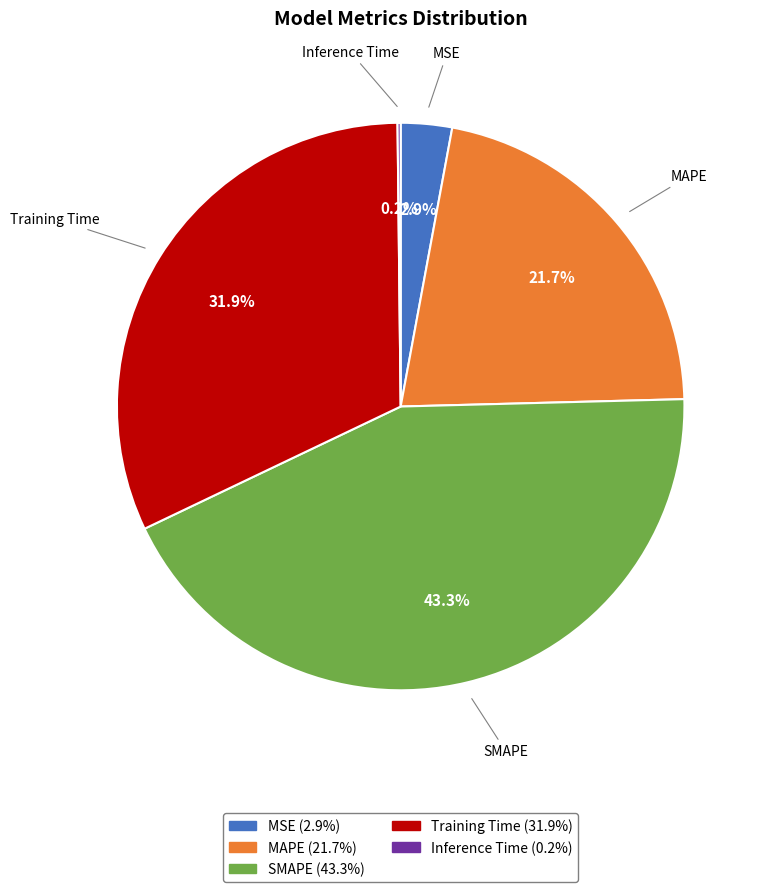

Combined, what portion of the pie is MAPE and Training Time?

53.6%